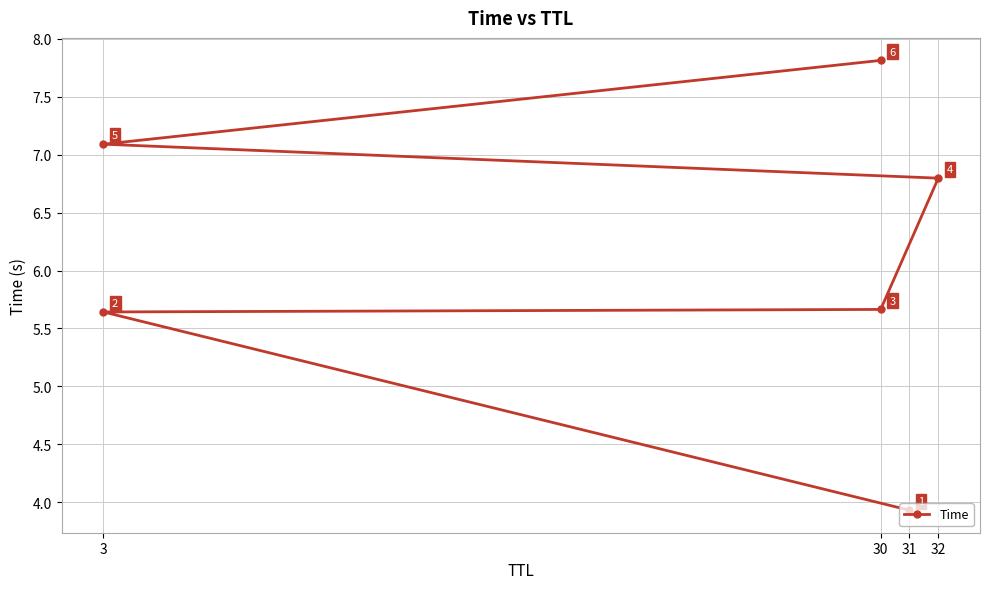

At which label does the data first exceed 6?

32